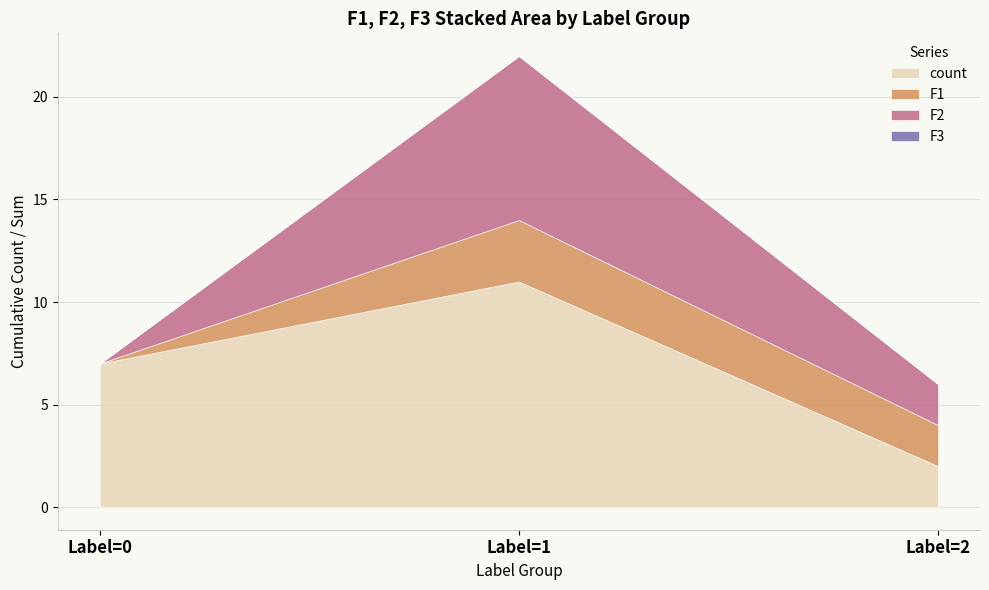

List the labels in order of count value, largest first.

Label=1, Label=0, Label=2